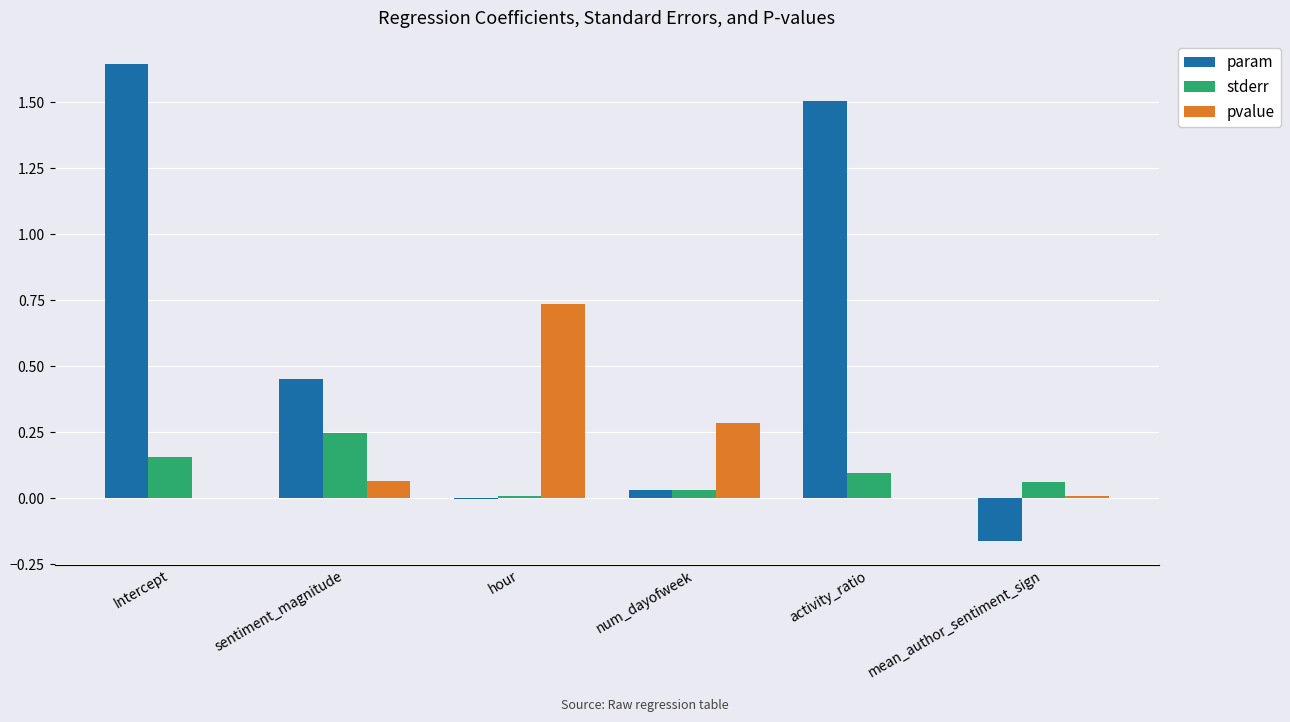

What is the sum of all stderr values?

0.6